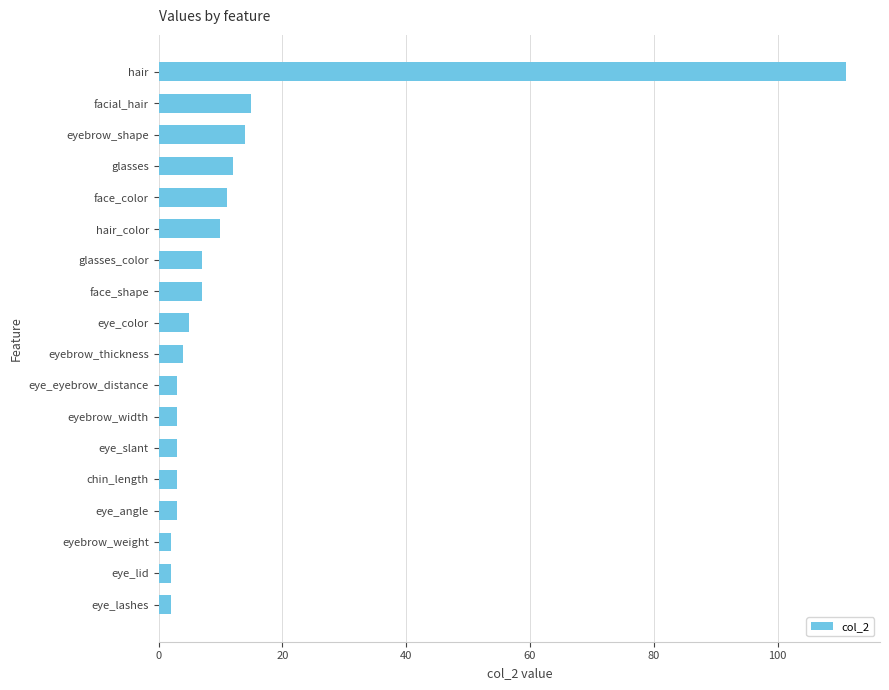

What is the smallest value displayed?

2